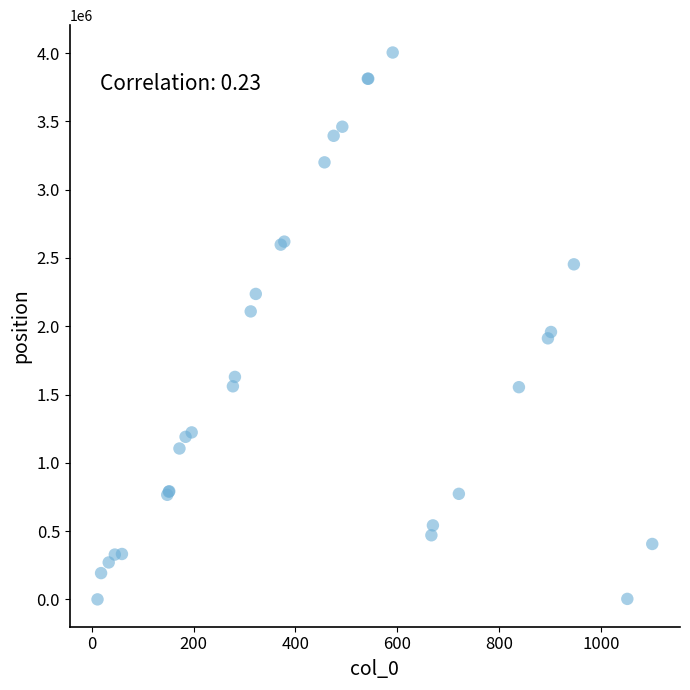

What Y value in the scatter plot is closest to 2001921?

1957707